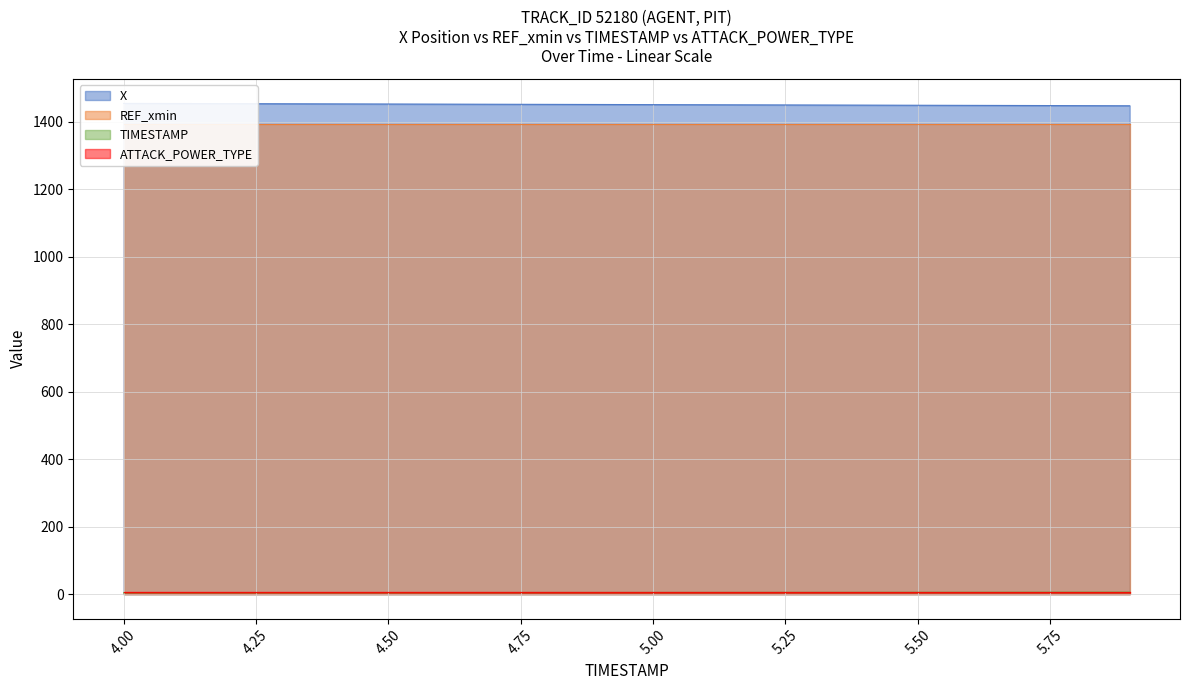

What is the difference between the maximum and second lowest values in the X series?

6.6